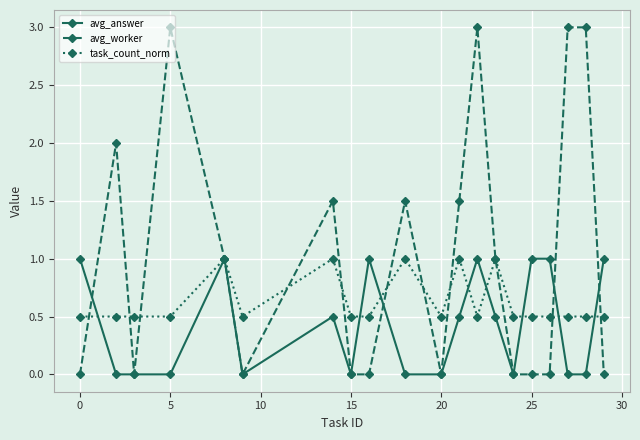

Rank the series by their average value, from highest to lowest.

avg_worker, task_count_norm, avg_answer